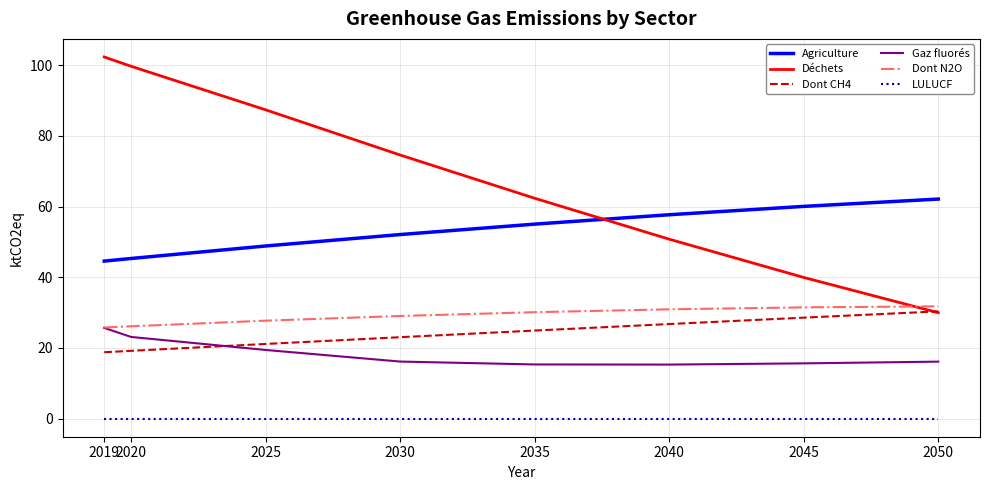

Which series has the widest spread of values?

Déchets